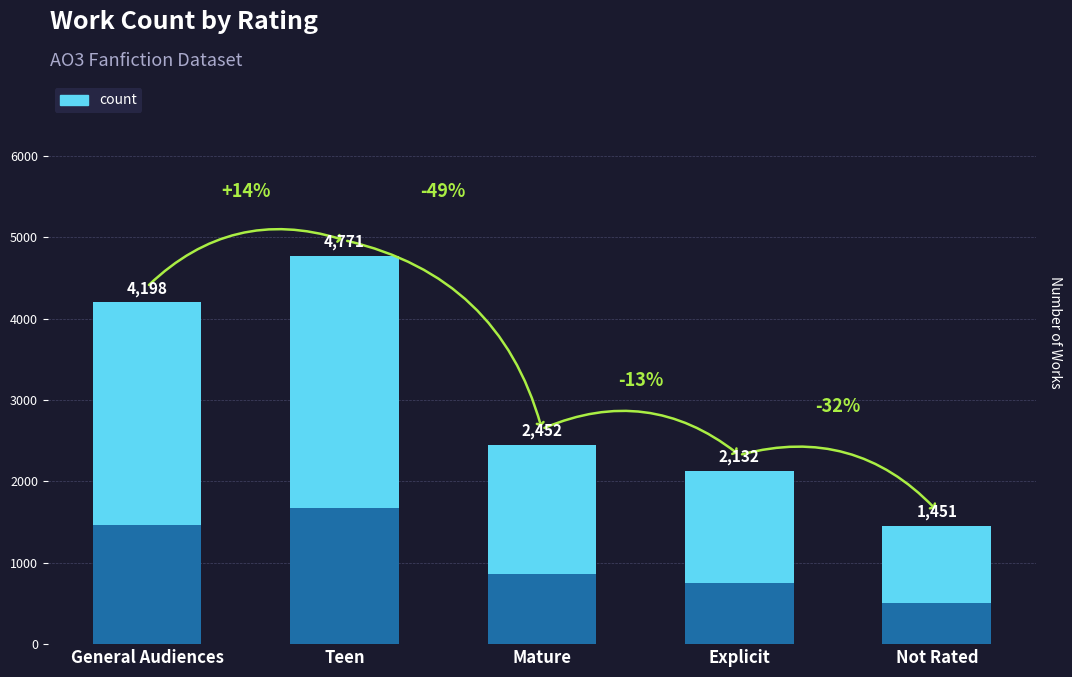

What is the label of the 4th bar from the right?

Teen